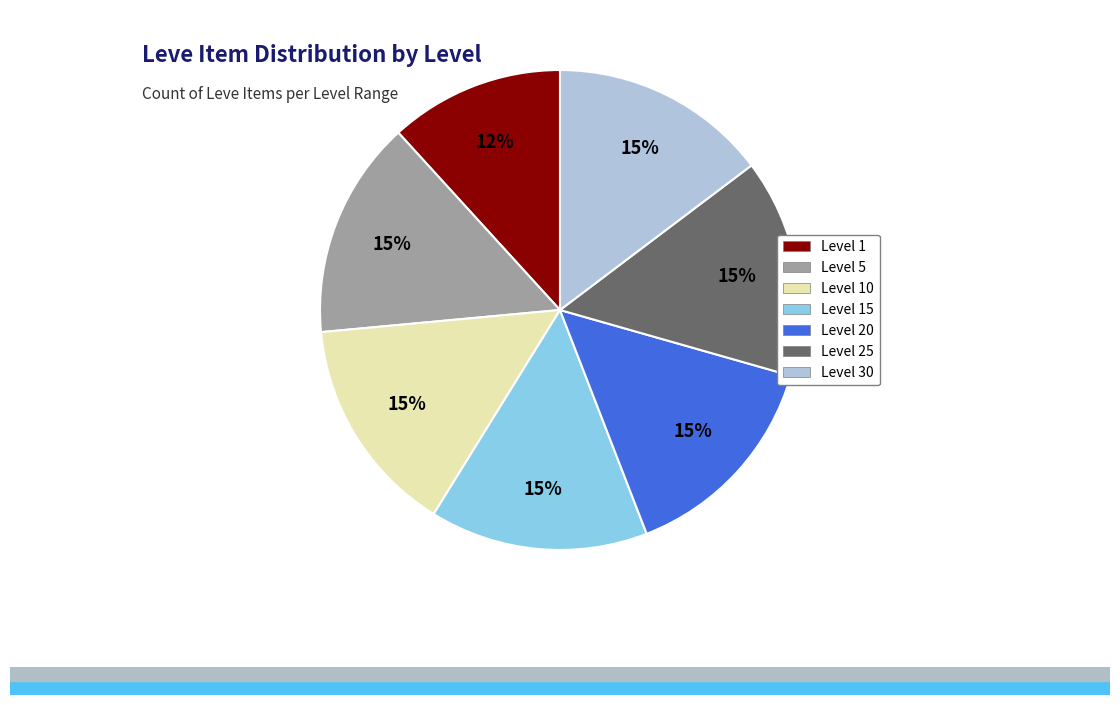

Does any single category account for the majority?

No